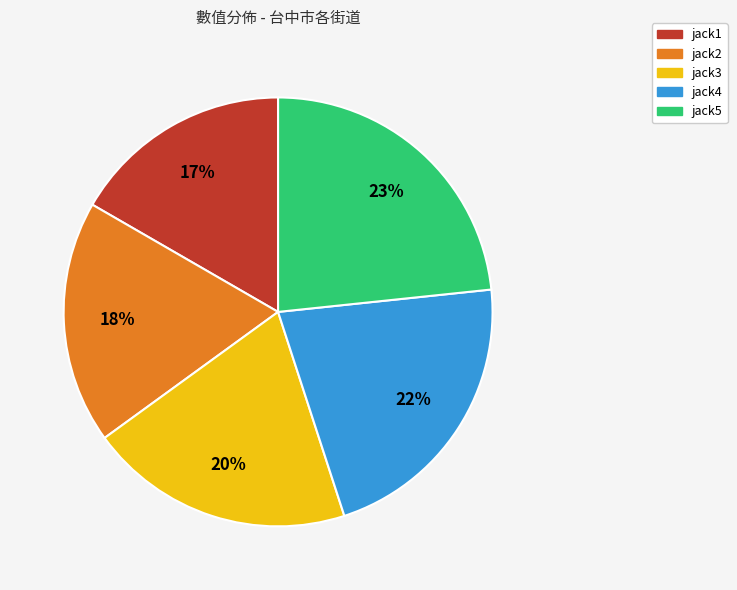

To the nearest percent, what is the difference between the jack1 and jack4 slice percentages?

5%